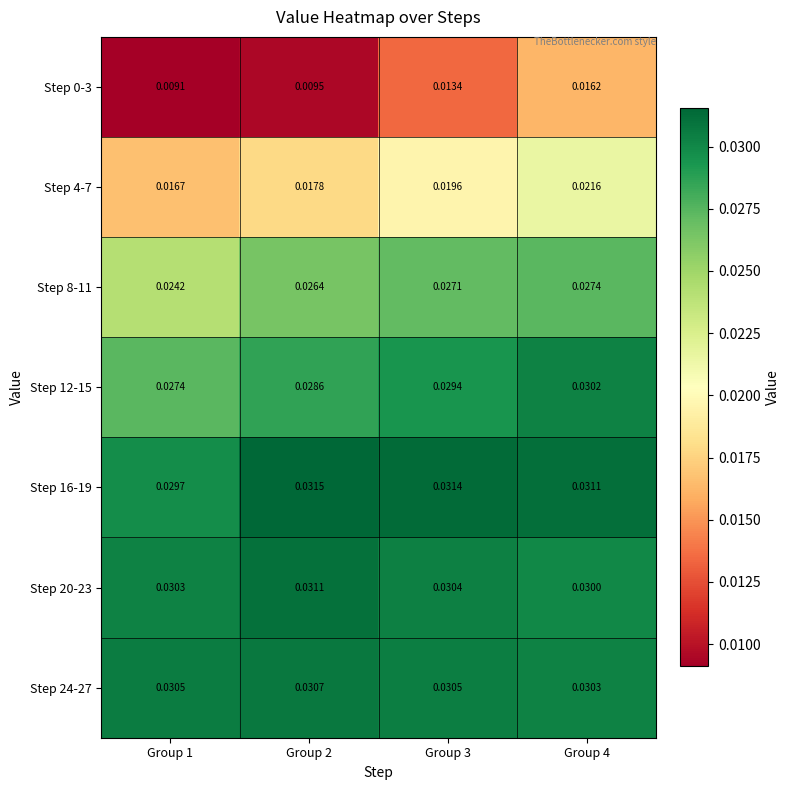

Is the value of Step 0-3 at Group 2 greater than the value of Step 8-11 at Group 2?

No